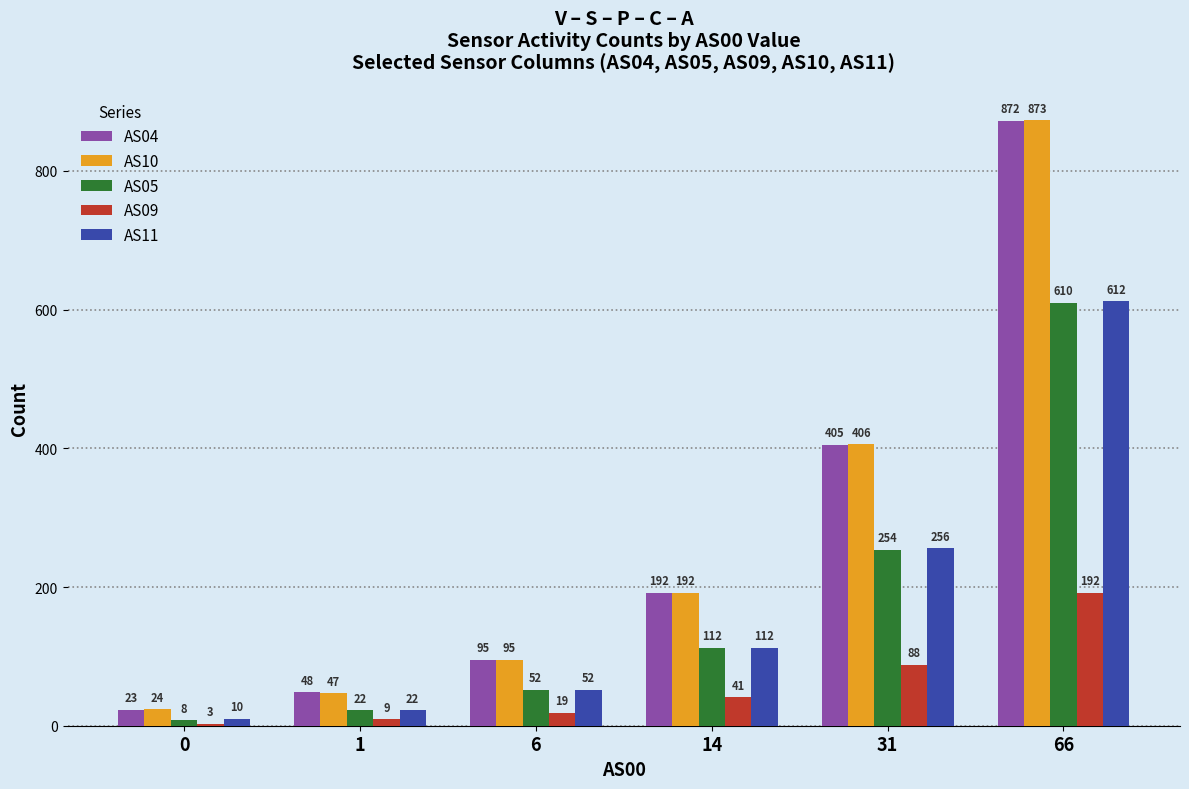

What is the spread (max minus min) of values at 14?

151